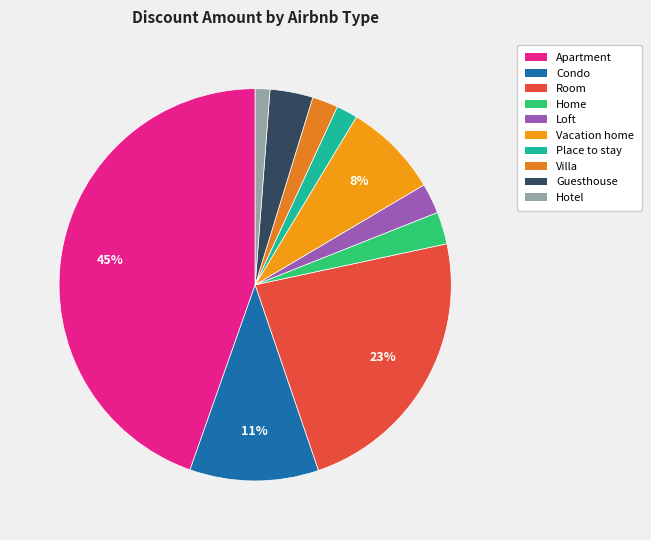

To the nearest percent, what portion does Apartment represent?

45%